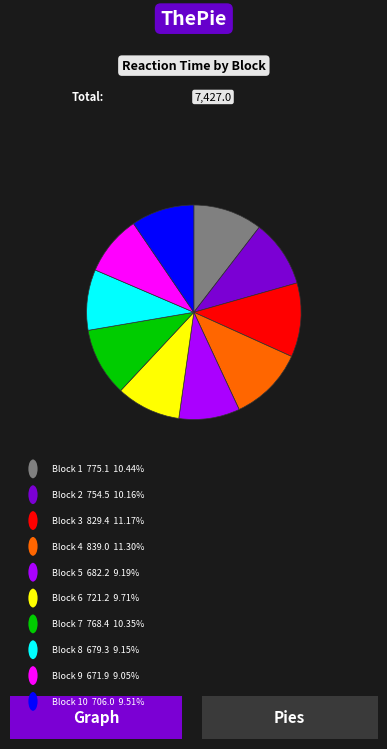

How many slices are in this pie chart?

10